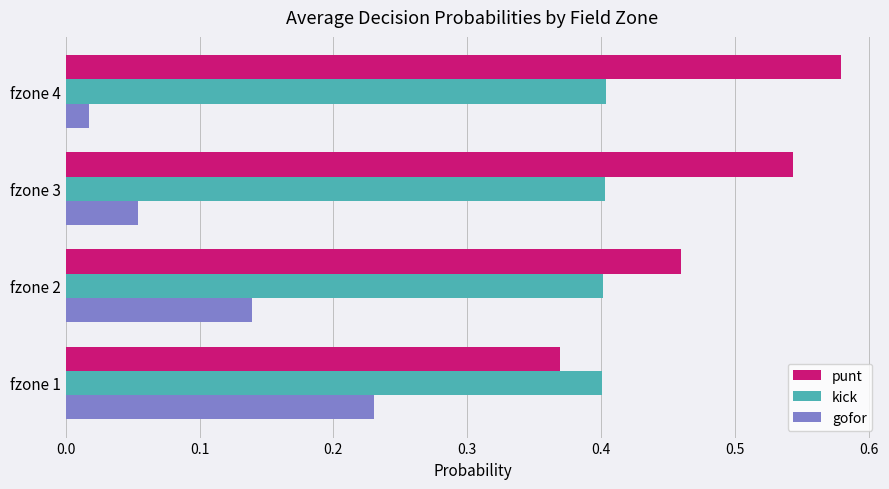

At which label does punt reach its peak?

fzone 4